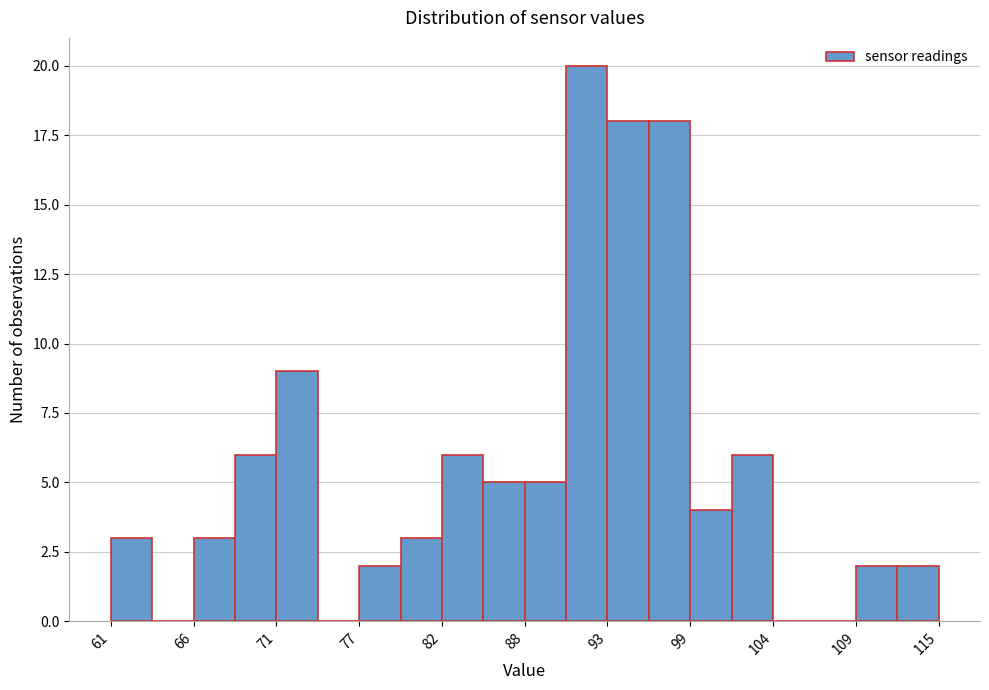

Read against the x-axis, roughly where is the centre of the tallest bar?

92